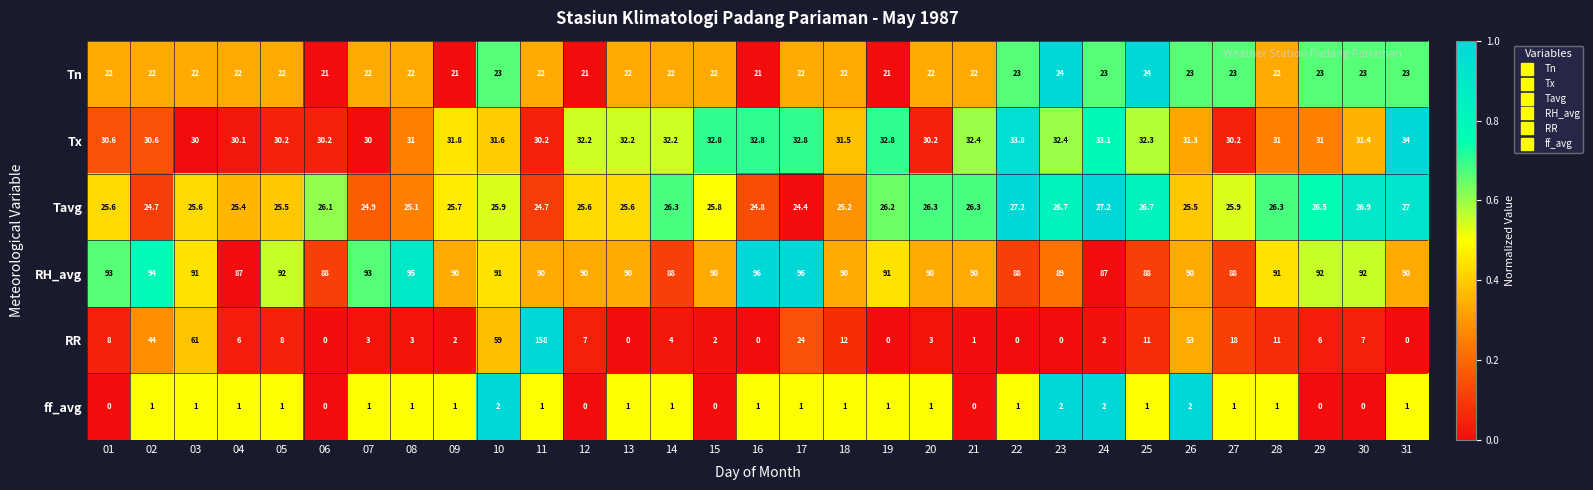

Which series has the largest range (max minus min)?

RR